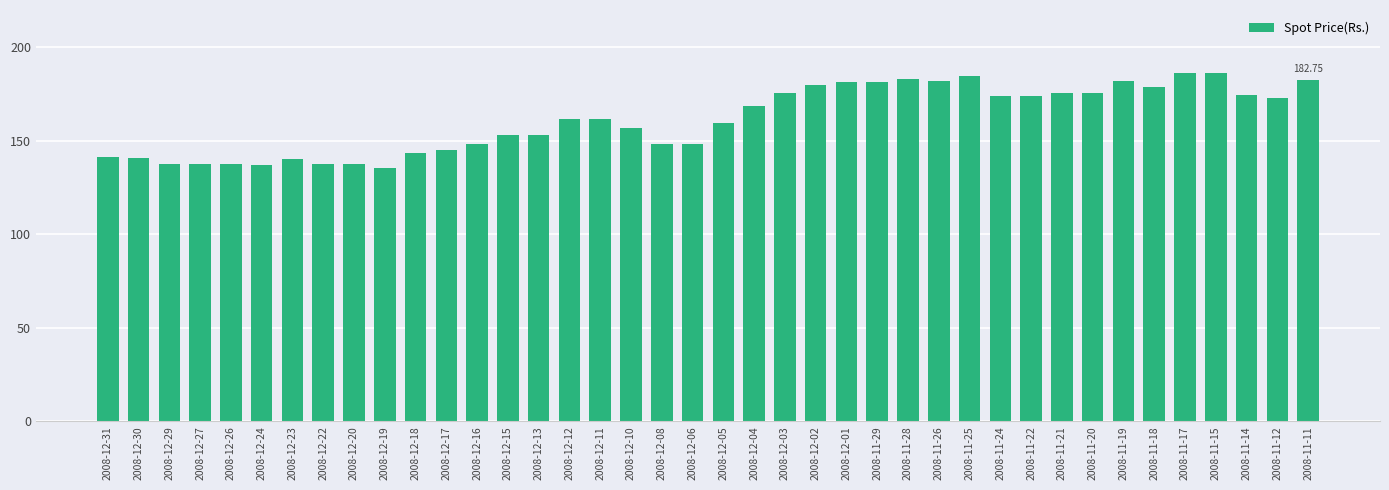

What is the difference between the values at 2008-12-16 and 2008-11-26?

33.6